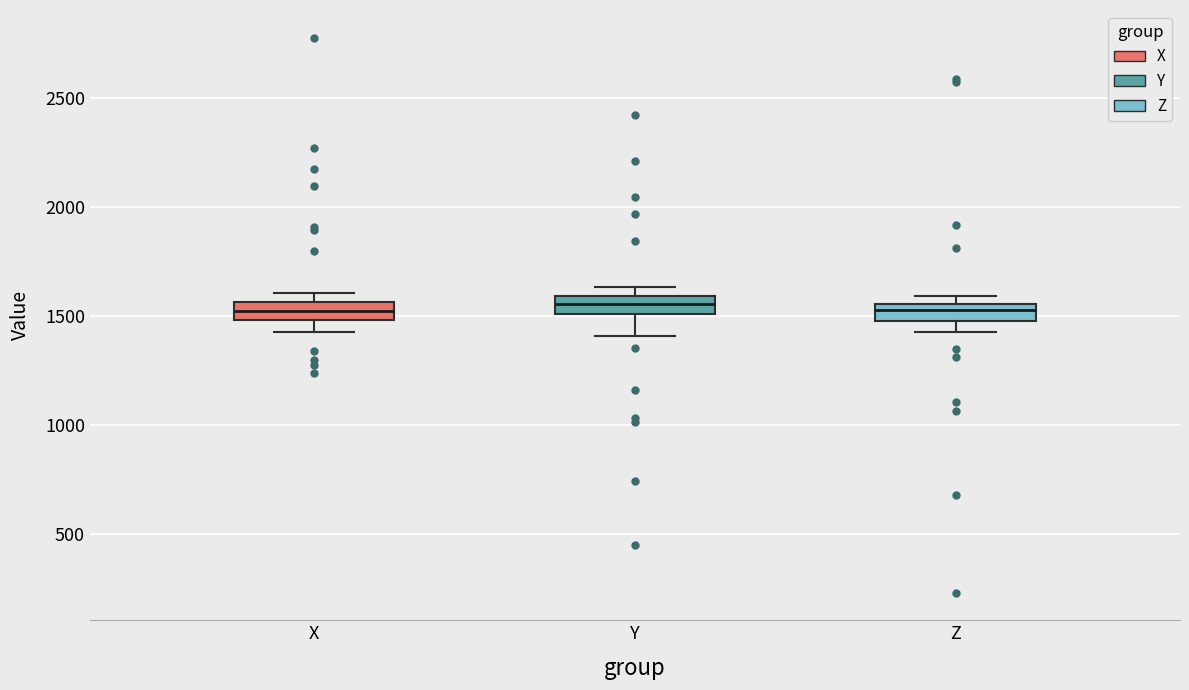

Where does the lower whisker of the box for X end on the y-axis? The values are not printed on the chart, so give them approximately, as read against the axis.

1400